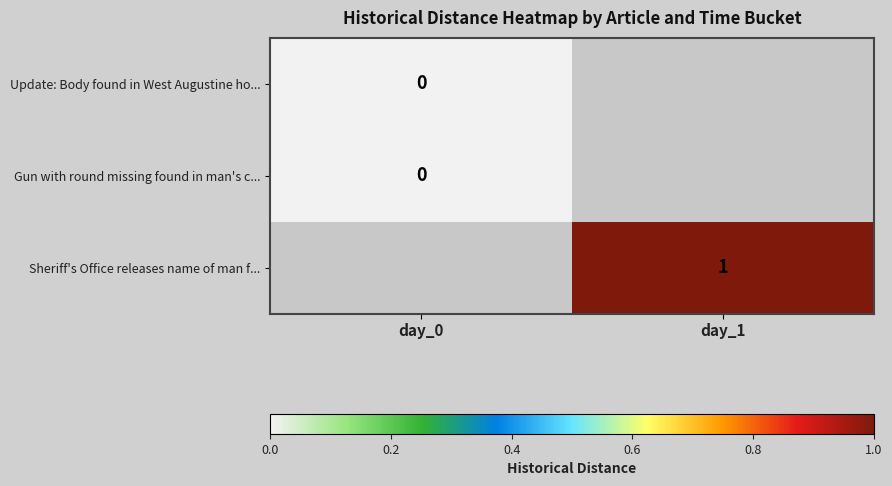

The Sheriff's Office releases name of man f... series shows 1 at day_1. True or false?

True